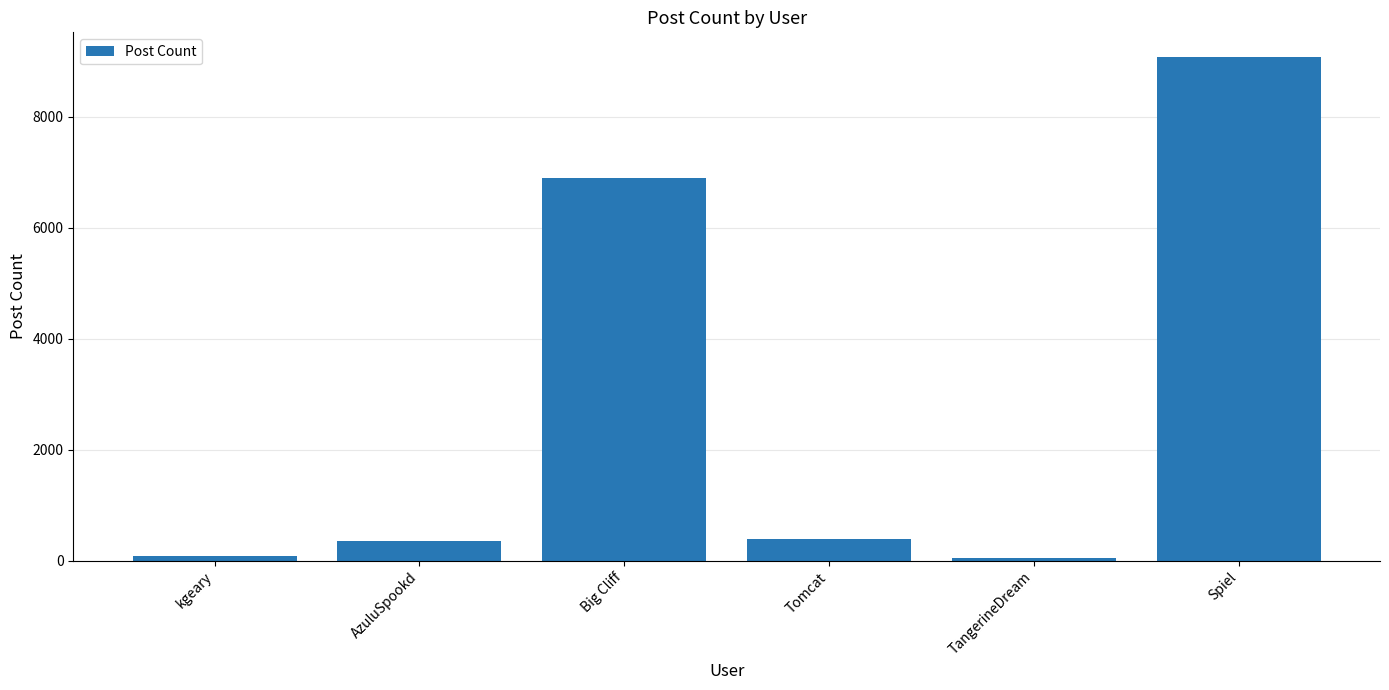

What is the sum of all values?

16836